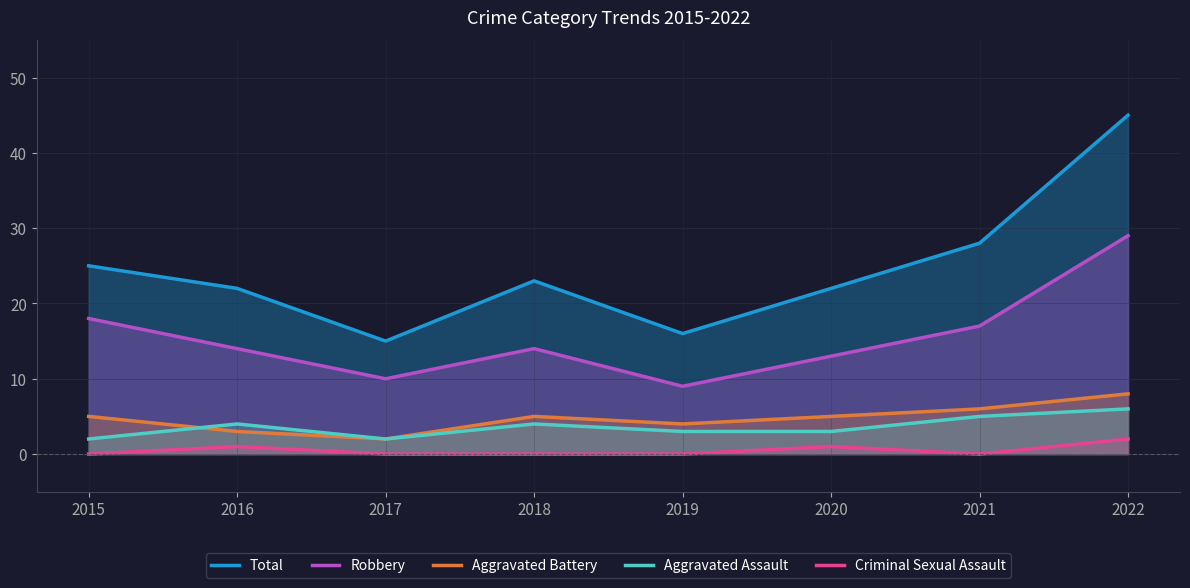

How many categories are shown in the chart?

8